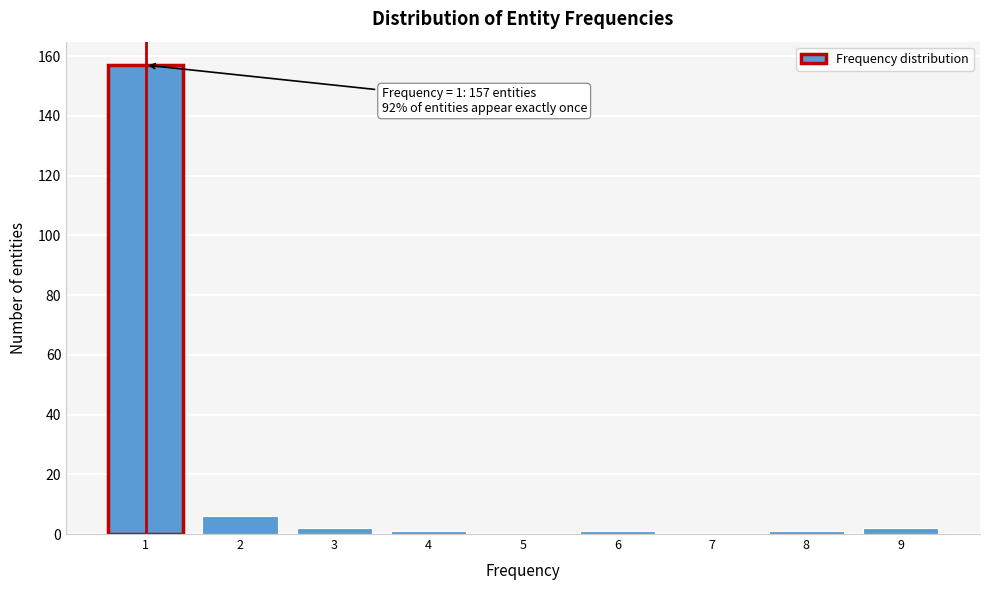

Over which range of the x-axis is the bar tallest?

0.5 to 1.5